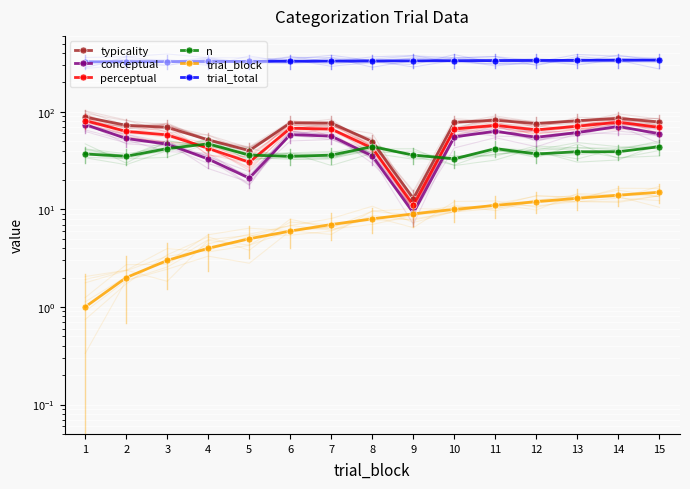

Where is the first local minimum for typicality?

5